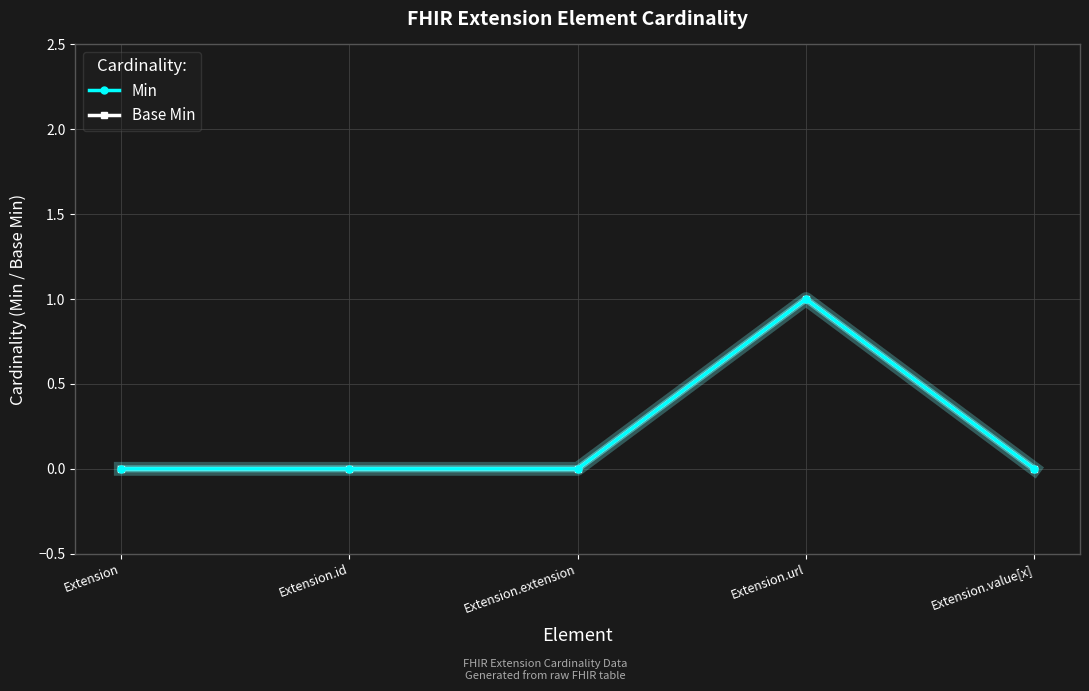

Rank the categories by Base Min value from lowest to highest.

Extension, Extension.id, Extension.extension, Extension.value[x], Extension.url